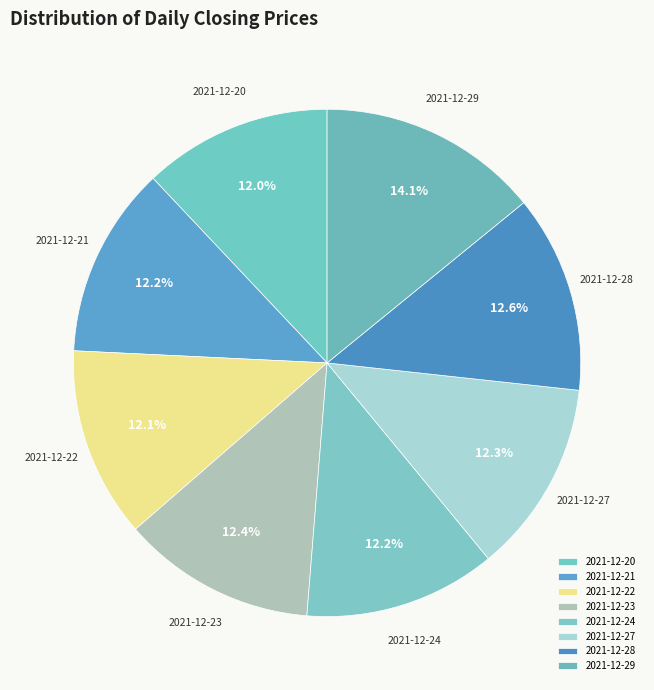

Does 2021-12-20 represent more than half of the total?

No